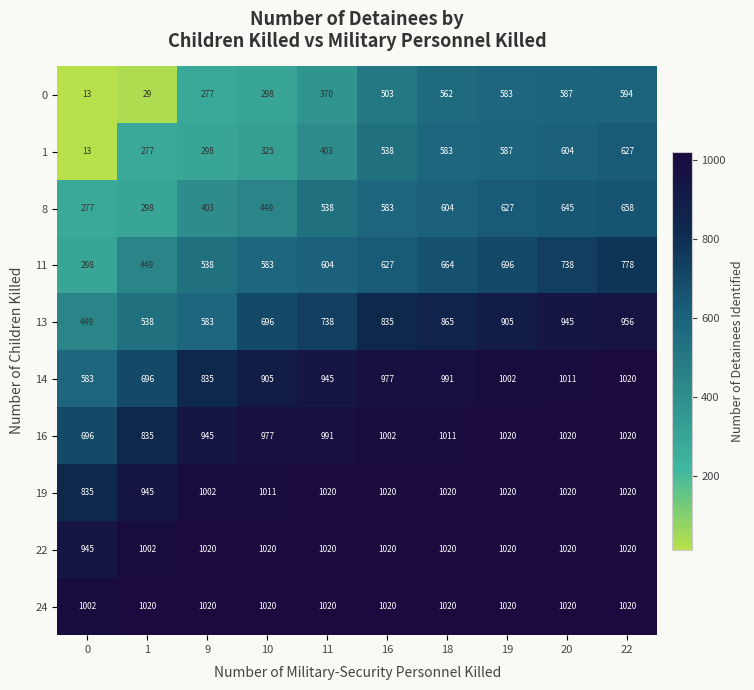

What is the spread (max minus min) of values at 0?

989